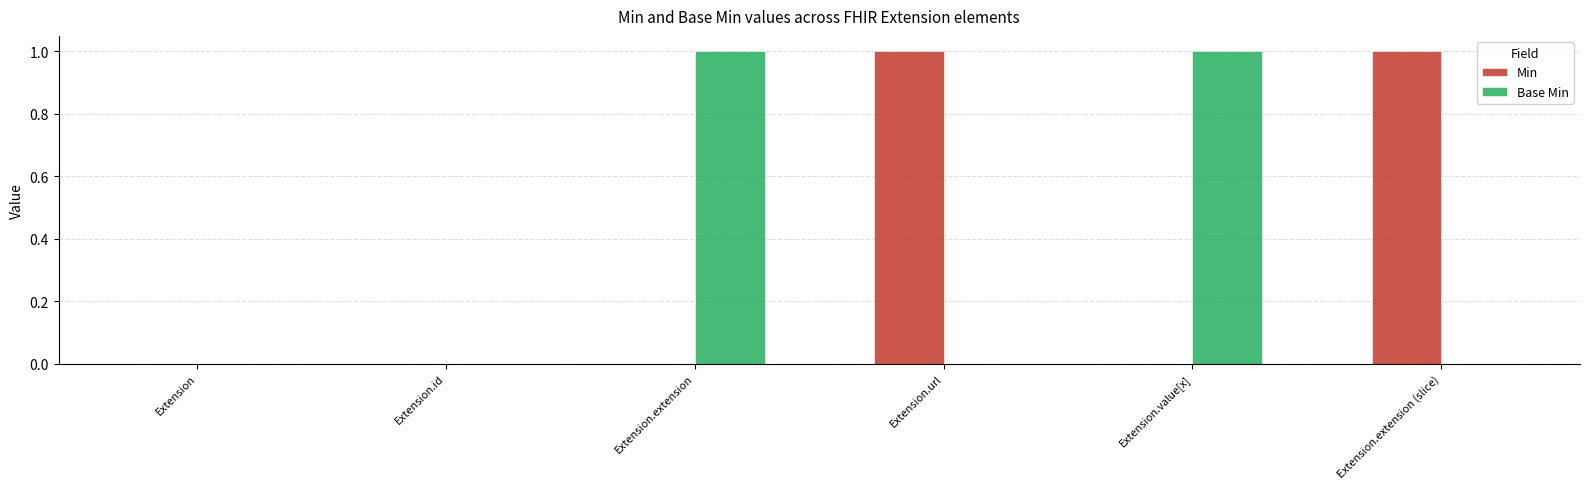

Which series changed the most between Extension.id and Extension.url?

Min